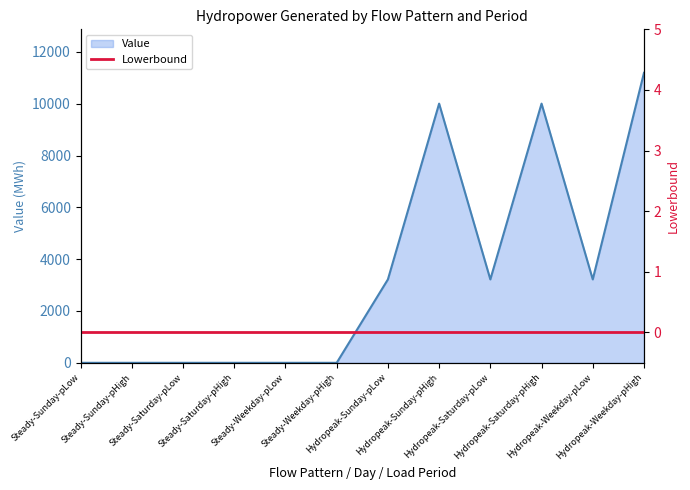

What is the difference between the values at Hydropeak-Weekday-pHigh and Hydropeak-Sunday-pLow?

7974.0